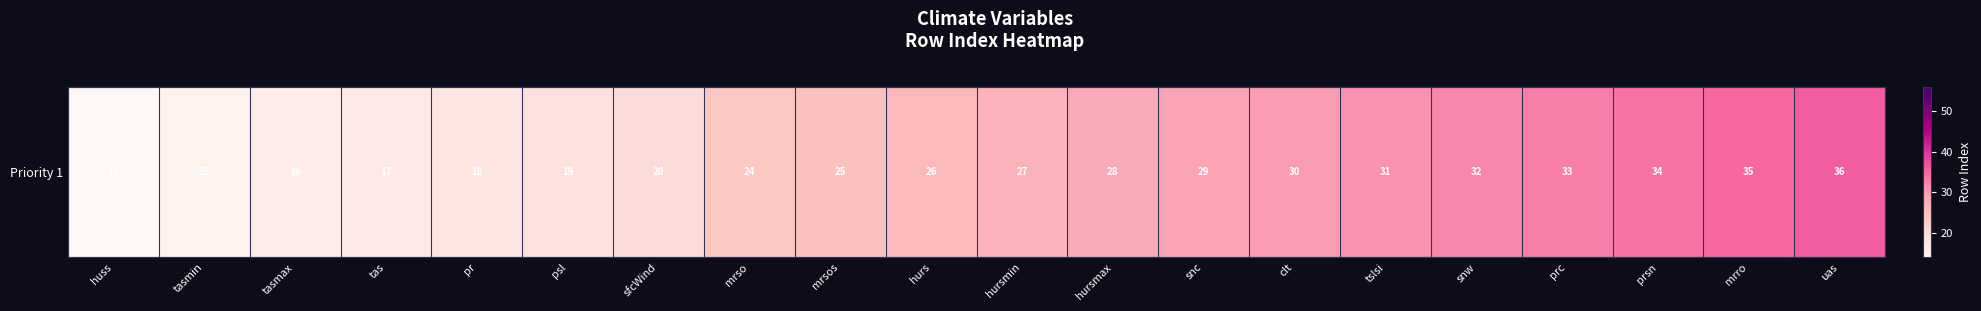

What is the difference between the second highest and second lowest values?

20